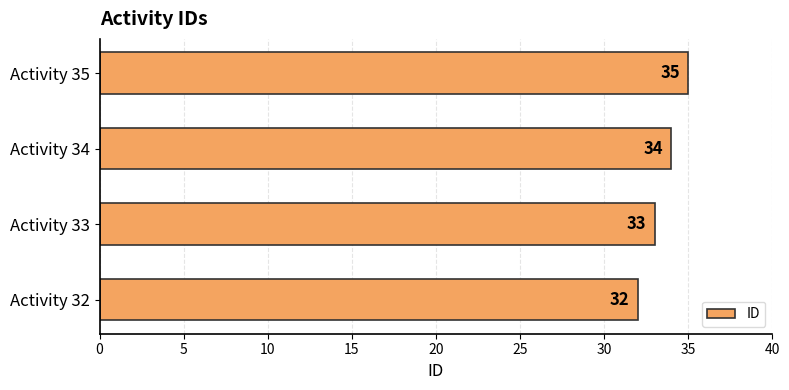

The value at Activity 33 is 33. True or false?

True